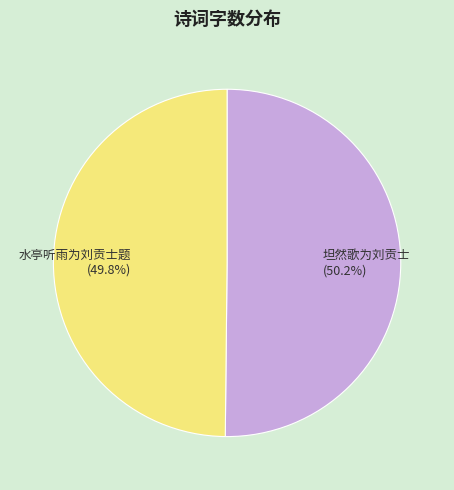

To the nearest percent, what portion does 水亭听雨为刘贡士题 represent?

50%